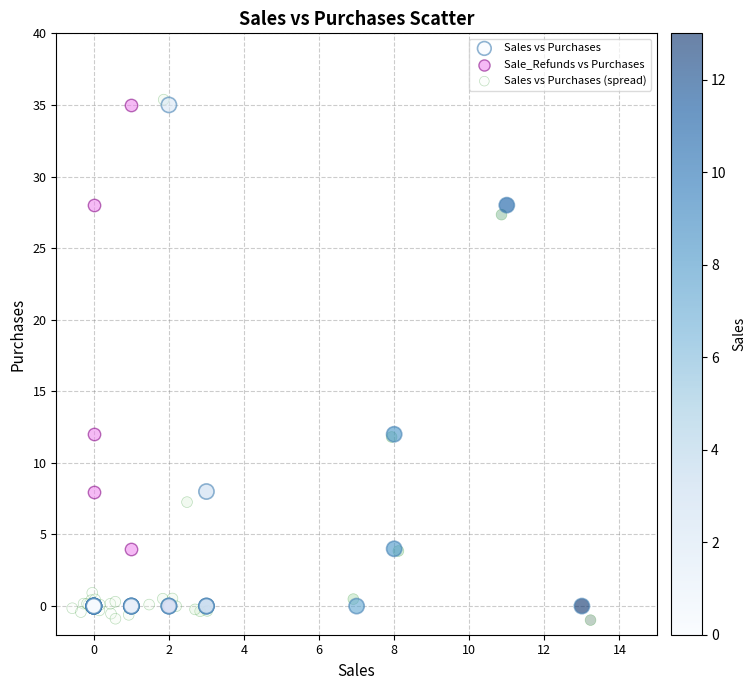

Which series has the widest spread of Y values?

Sales vs Purchases (spread)